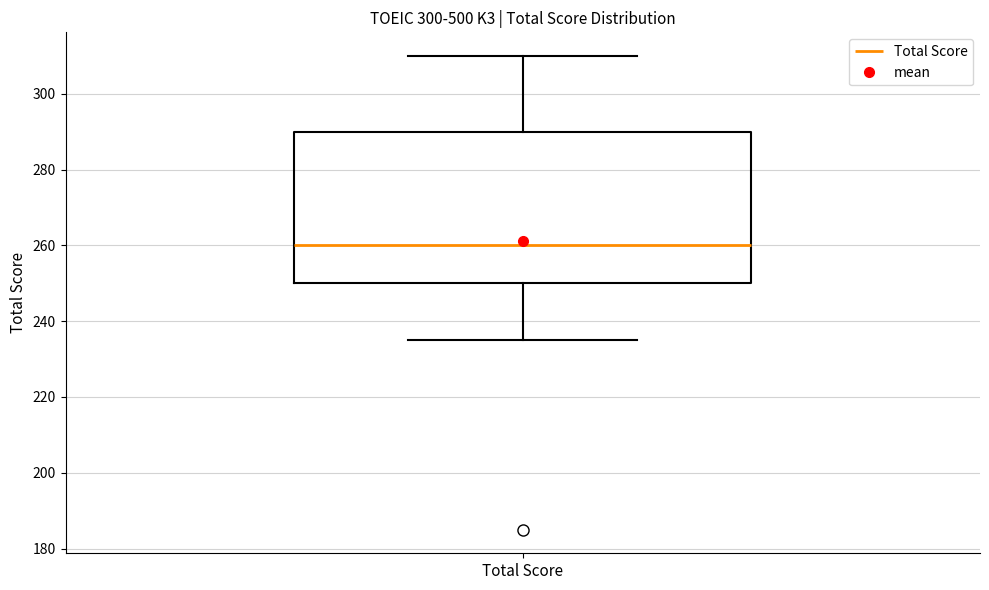

Transcribe this box plot: give where the median line is, the range the box spans, and where the two whiskers end, as read against the y-axis. The values are not printed on the chart, so give them approximately, as read against the axis.

median 260, box 250 to 290, whiskers 236 to 310